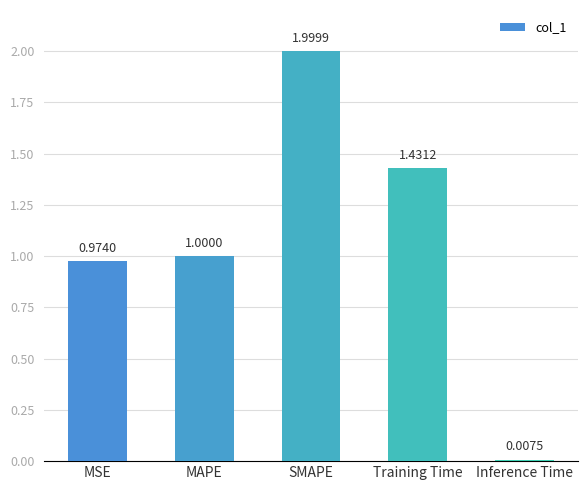

List the labels in order of value, largest first.

SMAPE, Training Time, MAPE, MSE, Inference Time